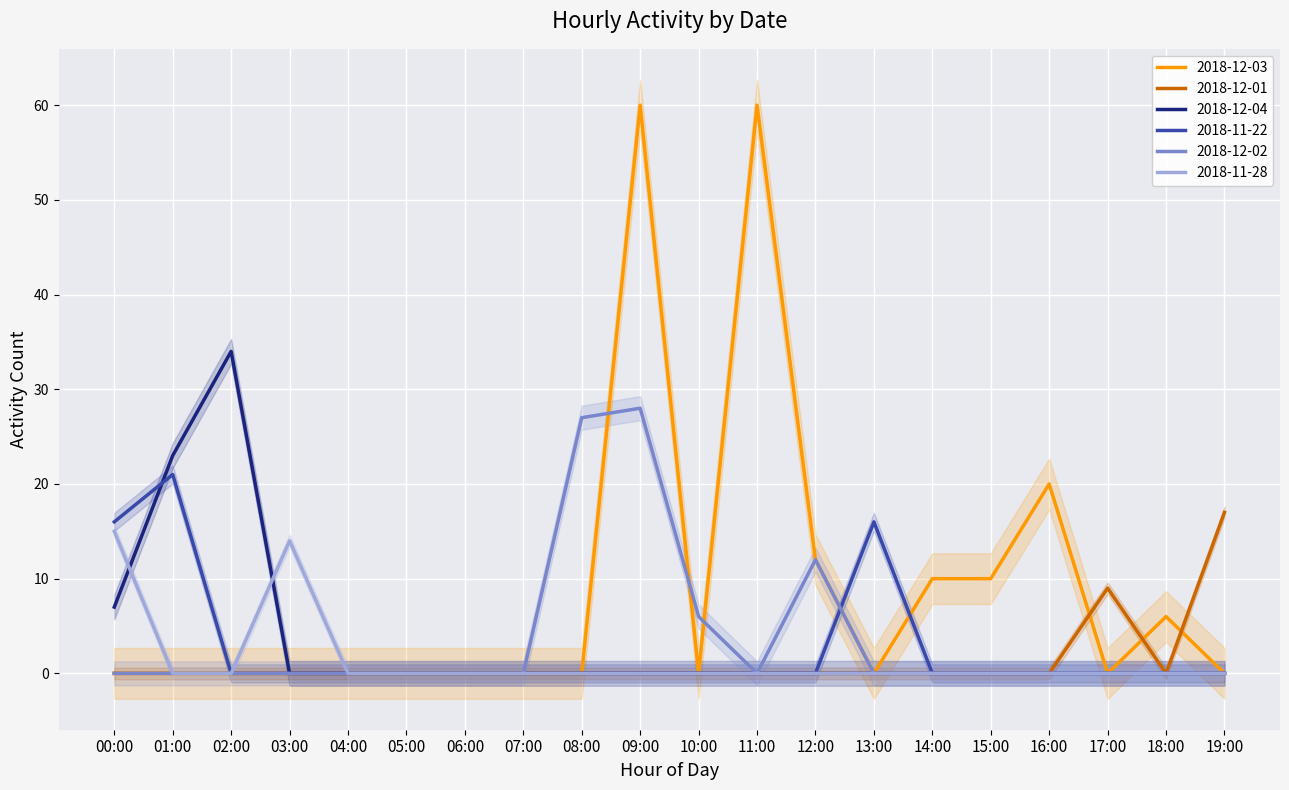

What is the sum of all 2018-11-28 values?

29